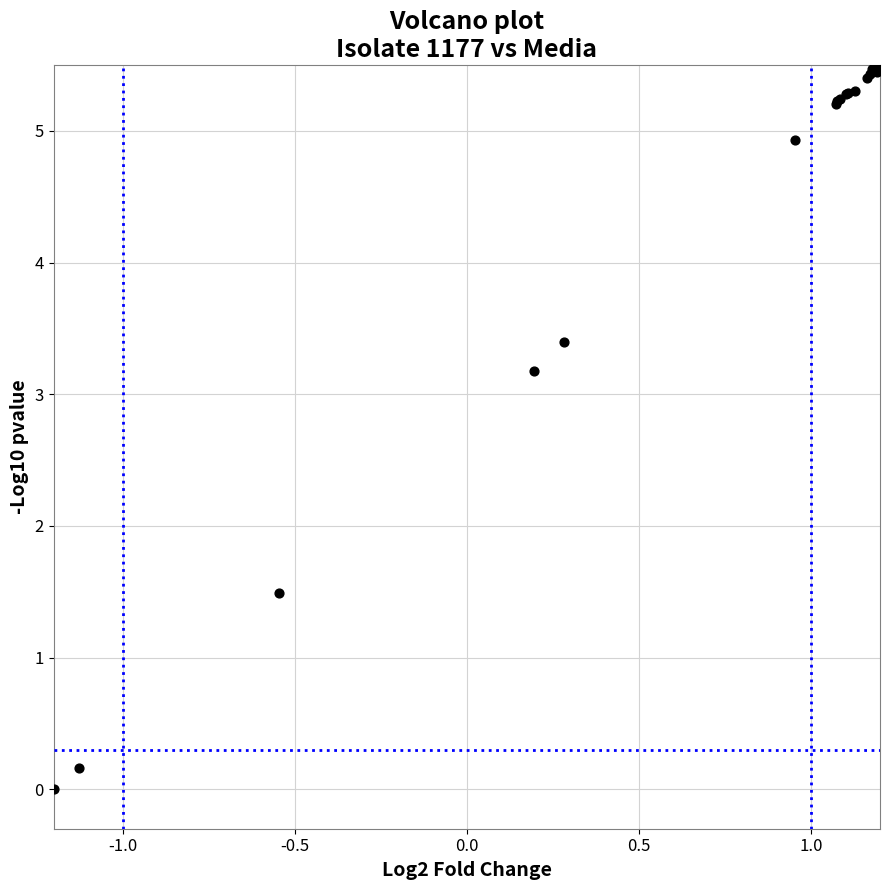

What Y value in the scatter plot is closest to 2?

1.5